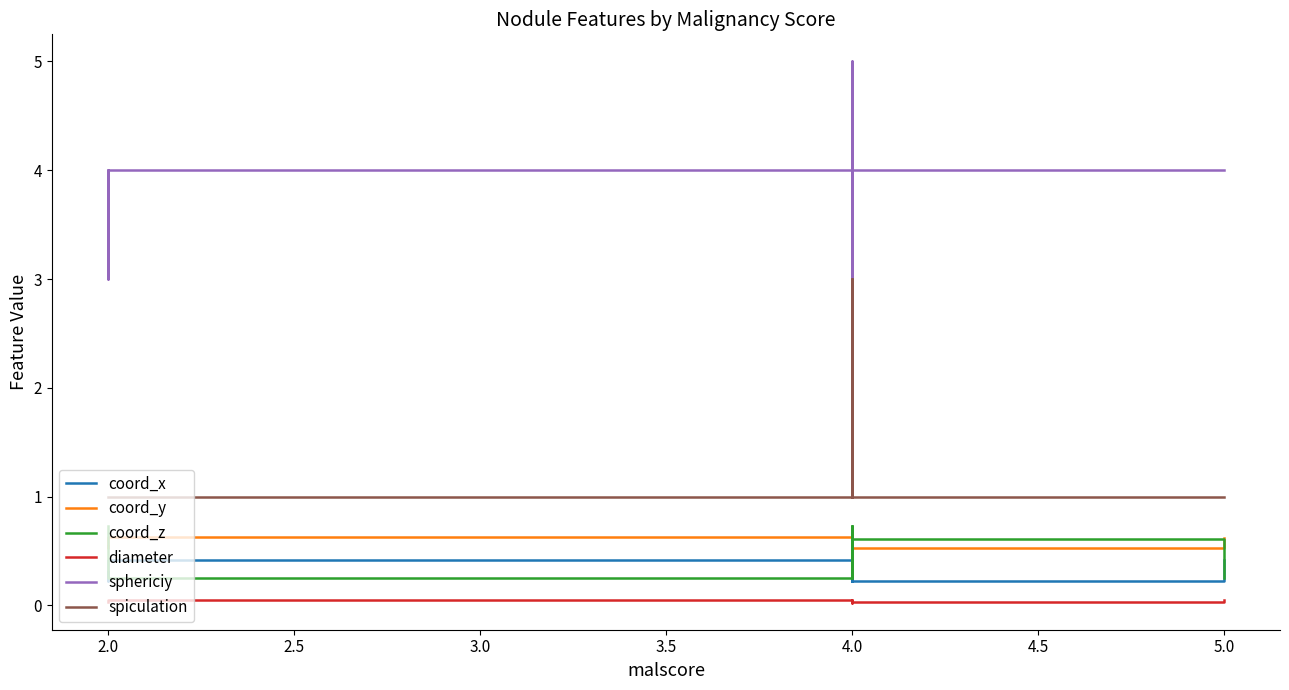

Which series has the largest total across all categories?

sphericiy